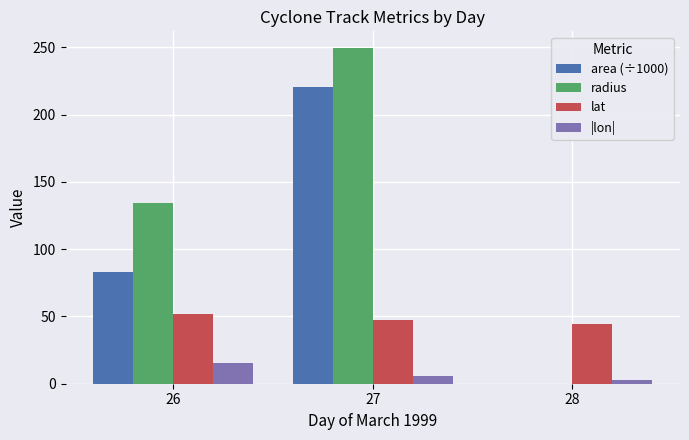

What are all the series names shown in the legend?

area (÷1000), radius, lat, |lon|